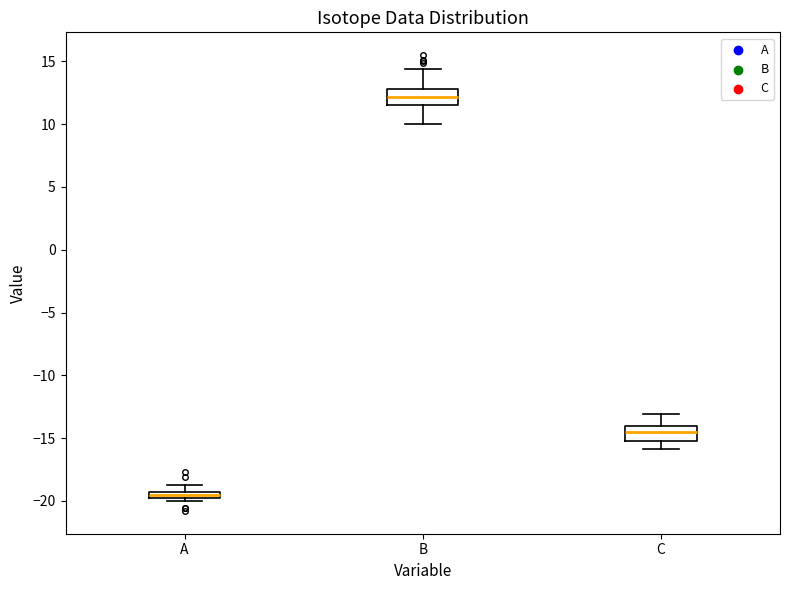

Where is the upper edge of the box for B on the y-axis? The values are not printed on the chart, so give them approximately, as read against the axis.

13.0